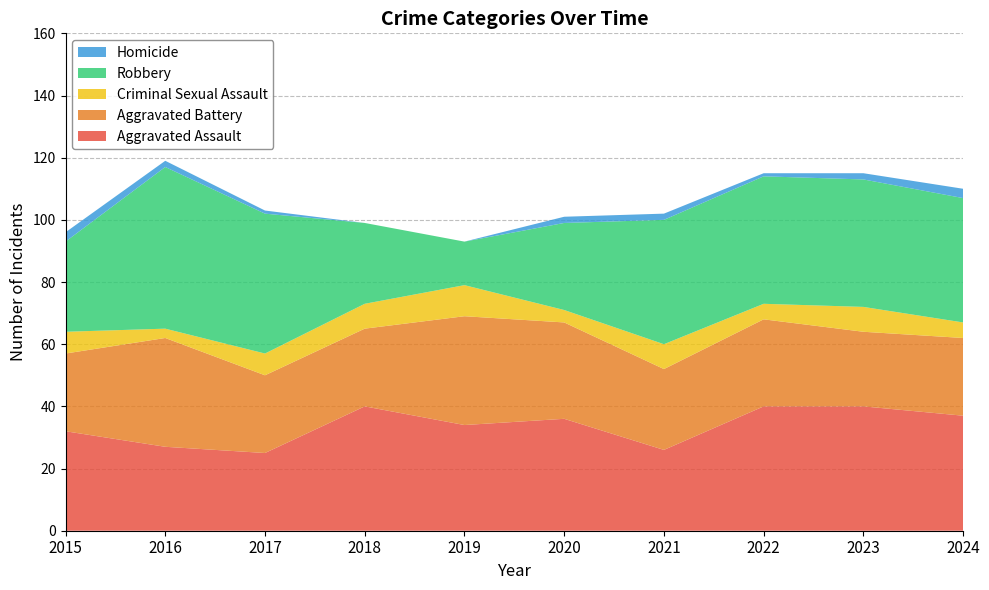

Reading left to right, transcribe all the data shown in this chart.

Aggravated Assault: 32	27	25	40	34	36	26	40	40	37
Aggravated Battery: 25	35	25	25	35	31	26	28	24	25
Criminal Sexual Assault: 7	3	7	8	10	4	8	5	8	5
Robbery: 29	52	45	26	14	28	40	41	41	40
Homicide: 3	2	1	0	0	2	2	1	2	3